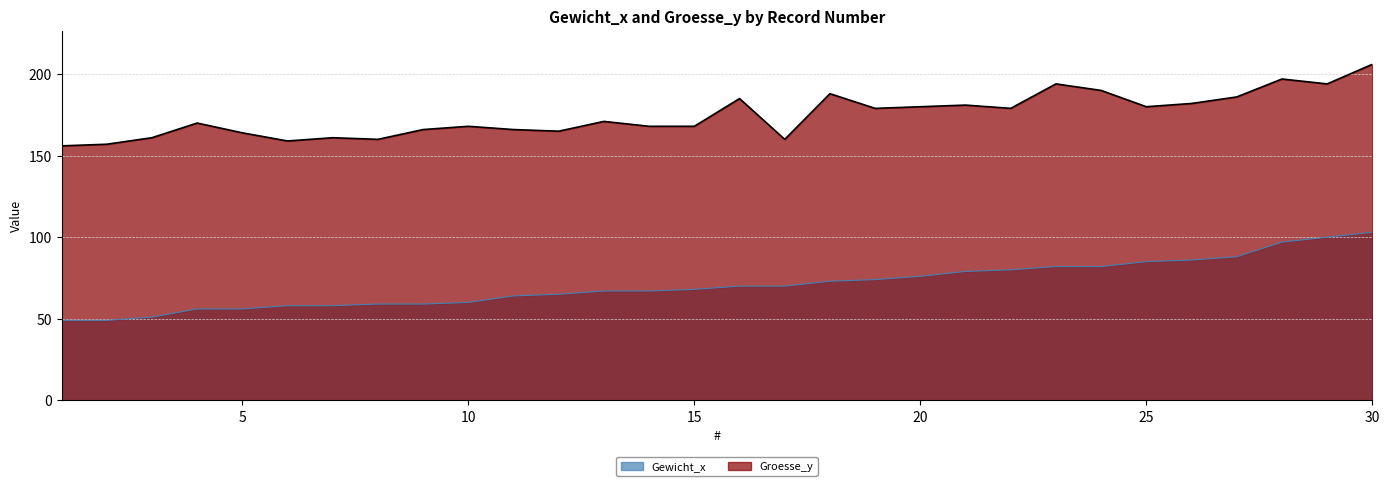

What is the difference between the maximum and minimum values in the Groesse_y series?

50